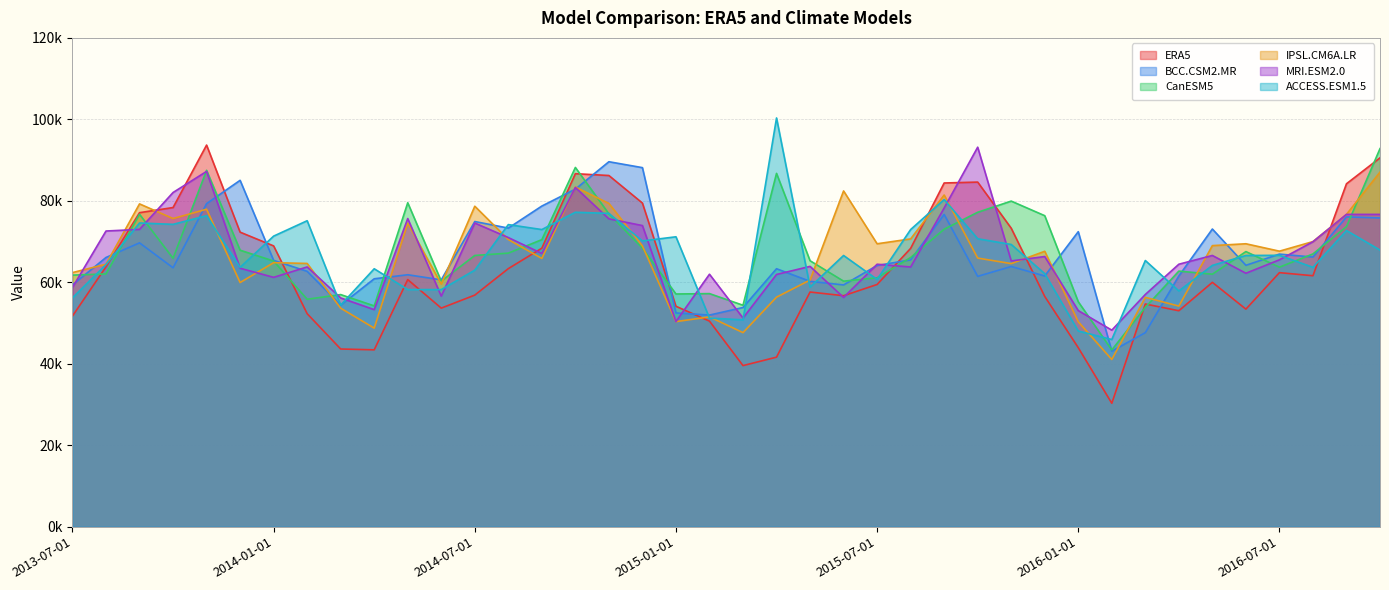

True or false: ERA5 has more than 1 points higher than both neighbors.

True